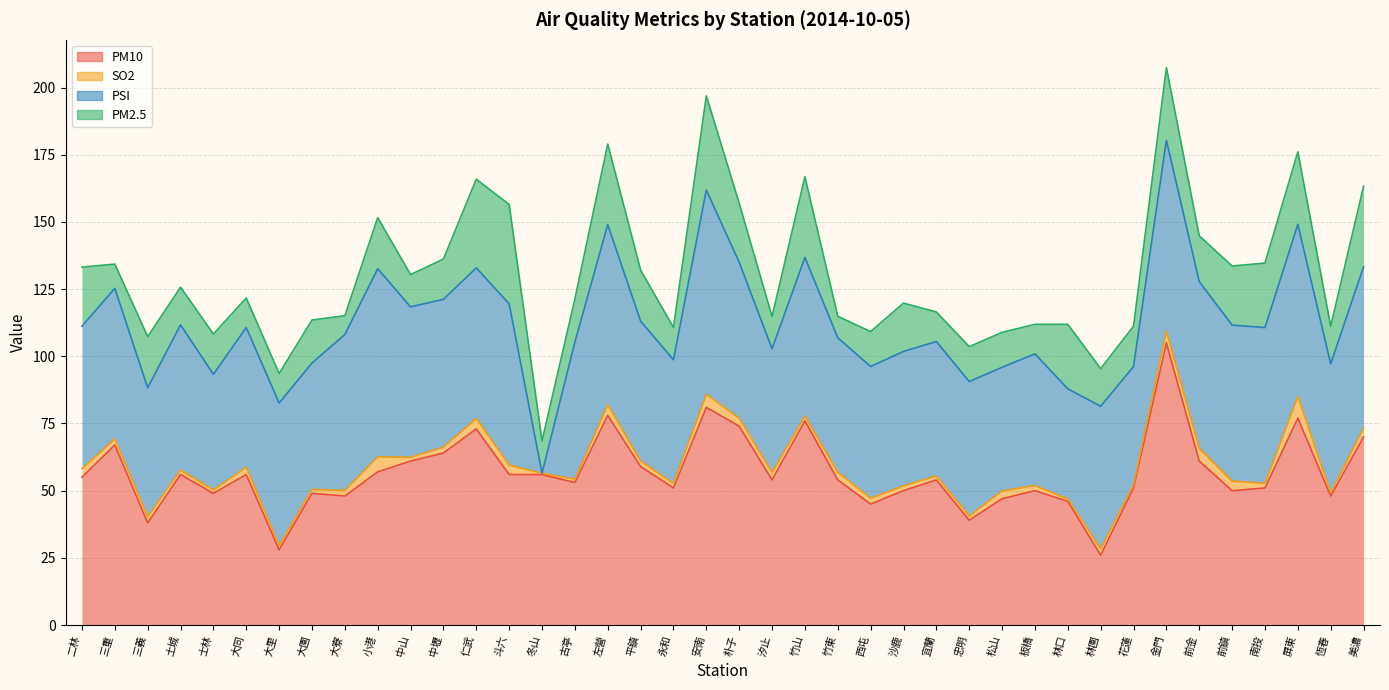

How many interior local valleys does the SO2 series have?

11